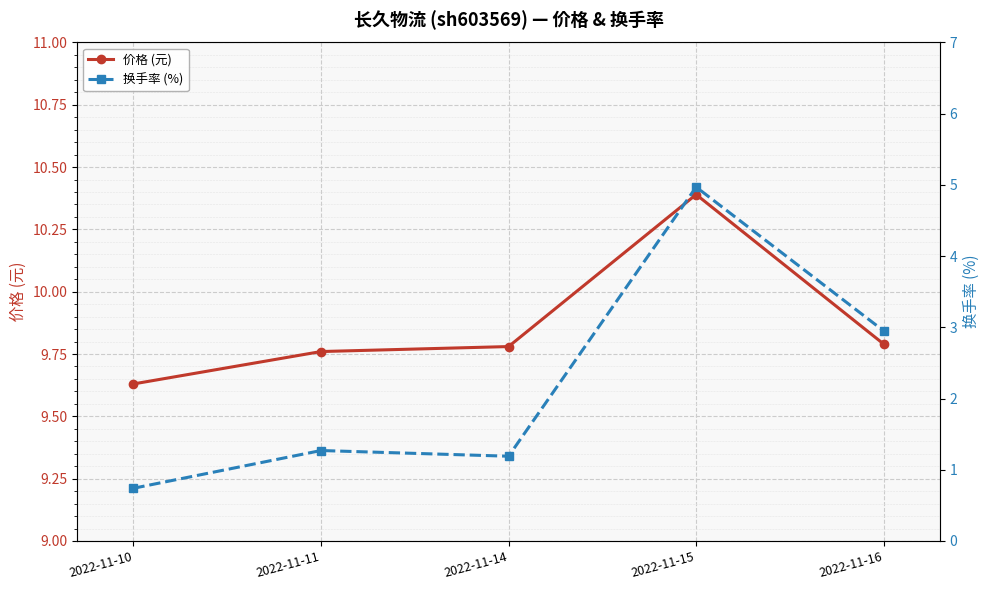

True or false: 价格 (元) and 换手率 (%) intersect in this chart.

False